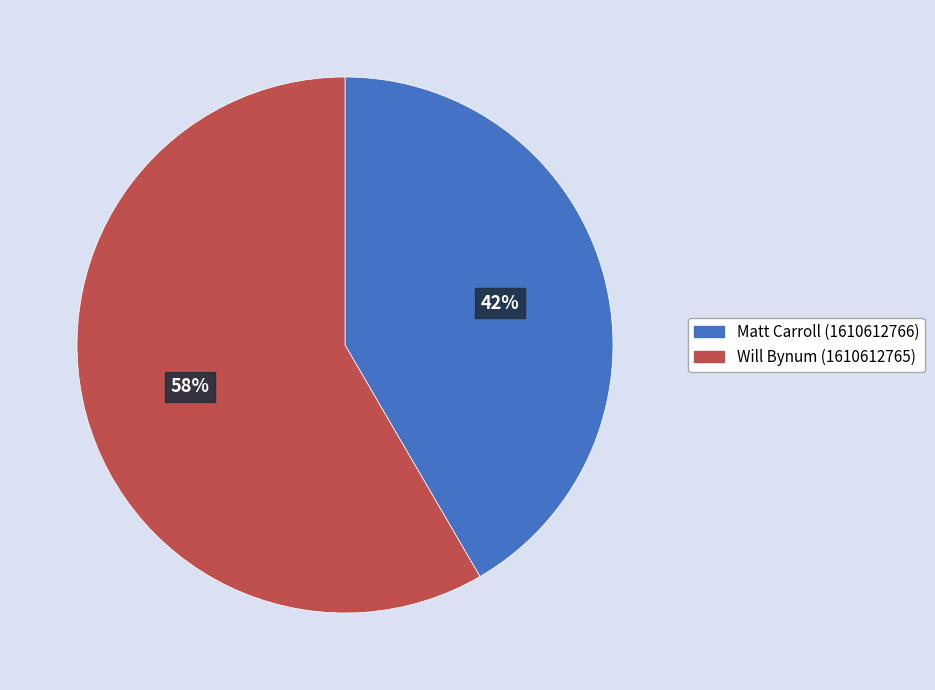

Is the sum of Will Bynum (1610612765) and Matt Carroll (1610612766) greater than half?

Yes